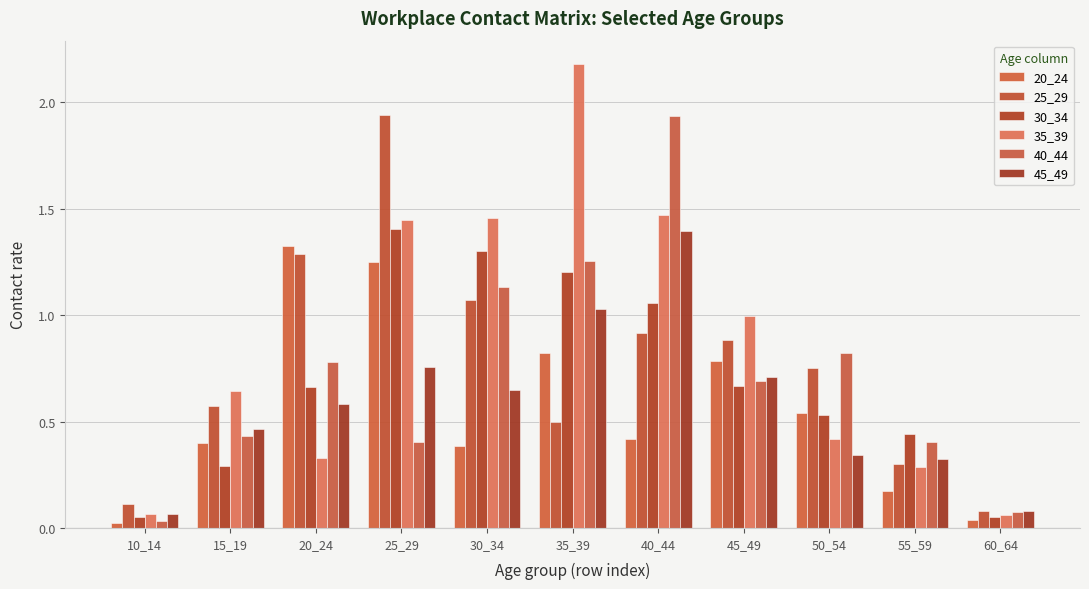

Rank the categories by 35_39 value from lowest to highest.

60_64, 10_14, 55_59, 20_24, 50_54, 15_19, 45_49, 25_29, 30_34, 40_44, 35_39